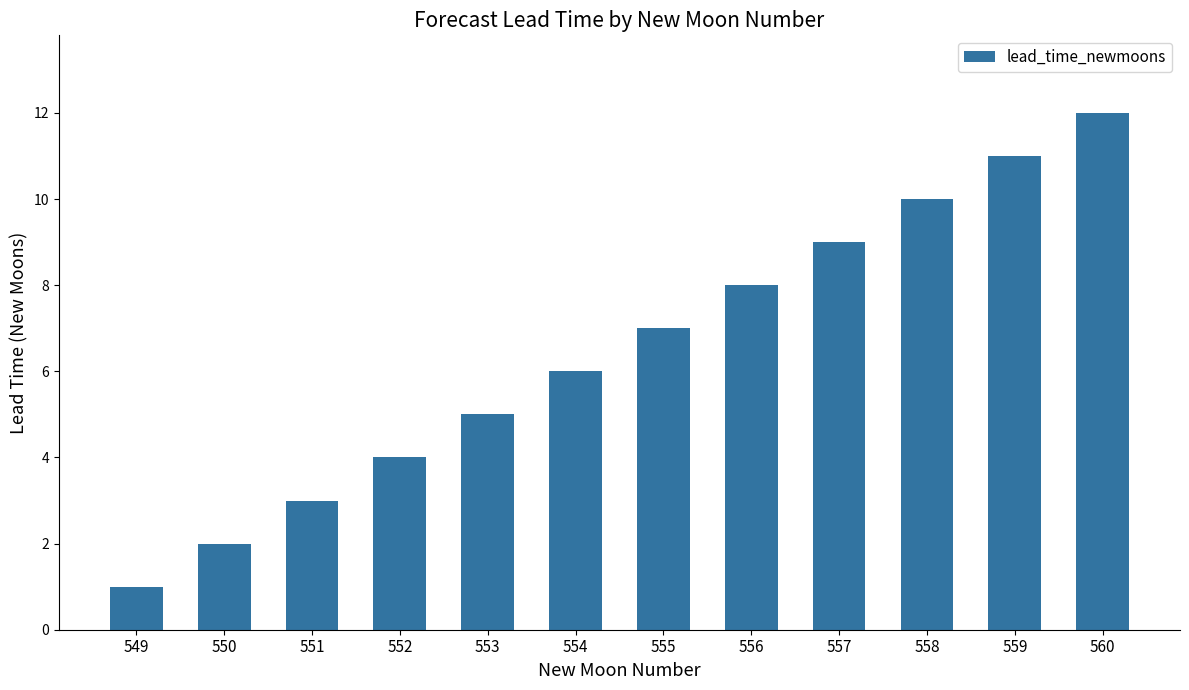

What is the maximum value shown in the chart?

12